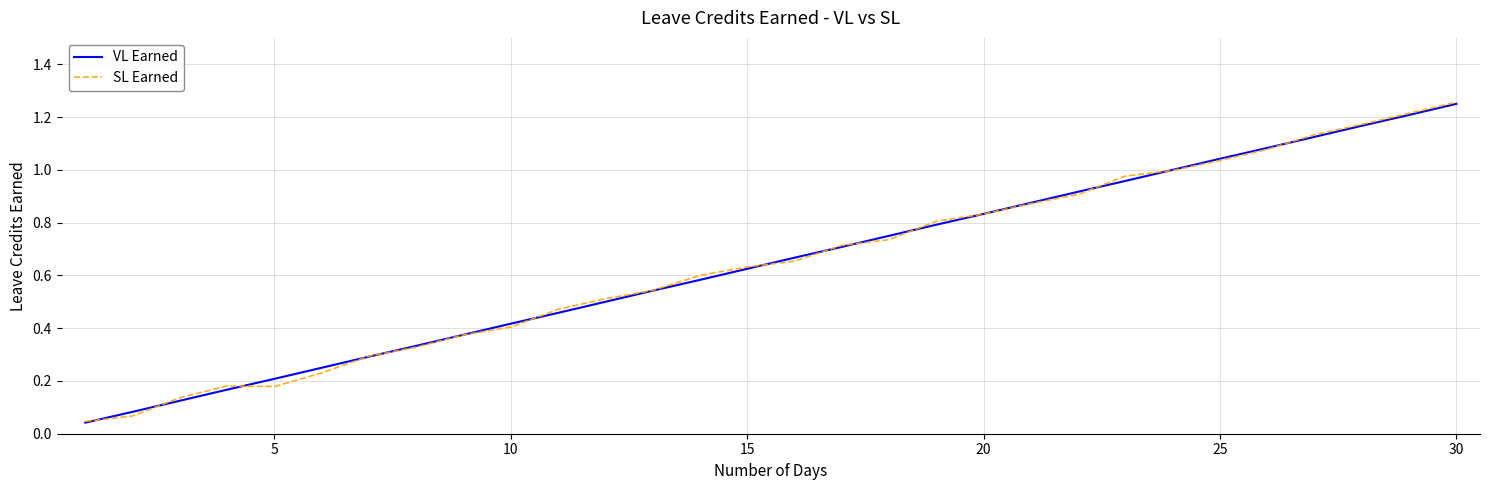

True or false: VL Earned and SL Earned cross at least once.

True